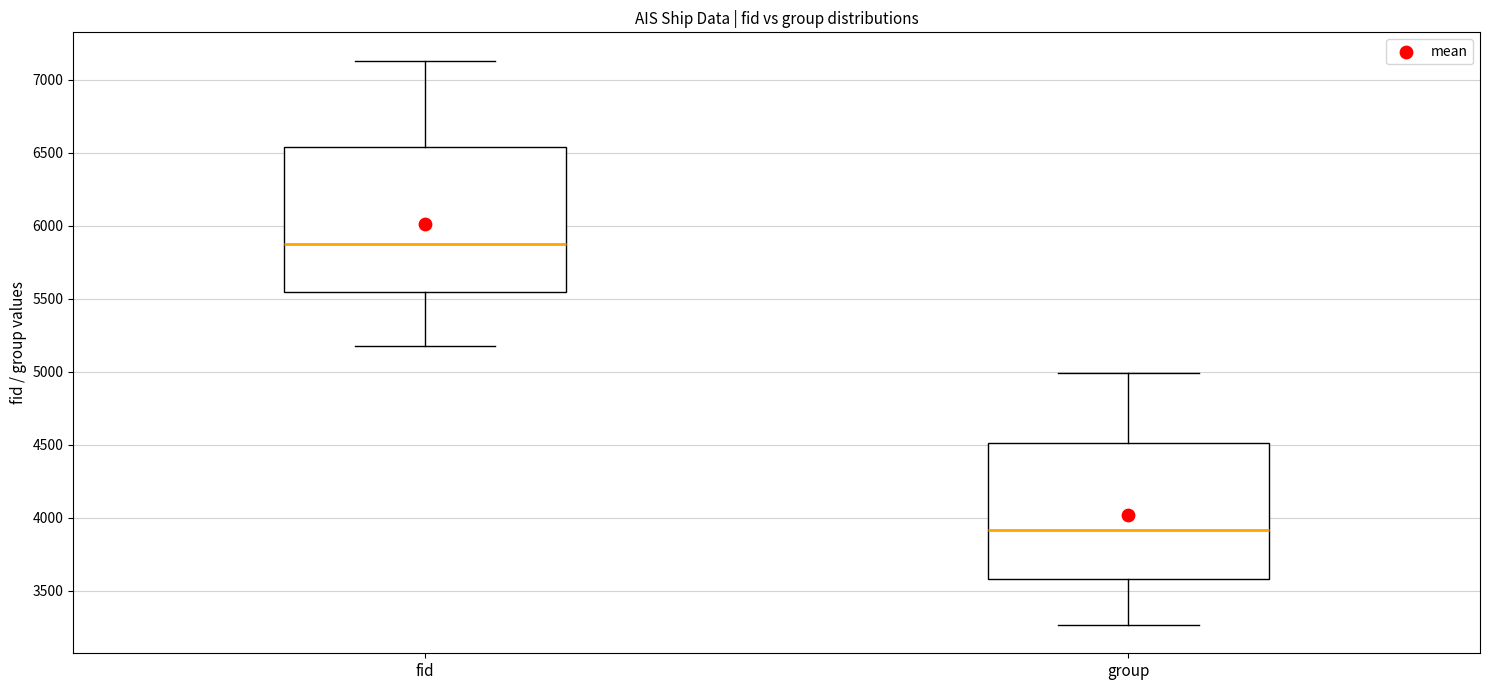

Reading left to right, transcribe this box plot: for each box, give where its median line is, the range the box spans, and where its two whiskers end, as read against the y-axis. The values are not printed on the chart, so give them approximately, as read against the axis.

fid: median 5900, box 5550 to 6550, whiskers 5150 to 7150
group: median 3900, box 3600 to 4500, whiskers 3250 to 5000